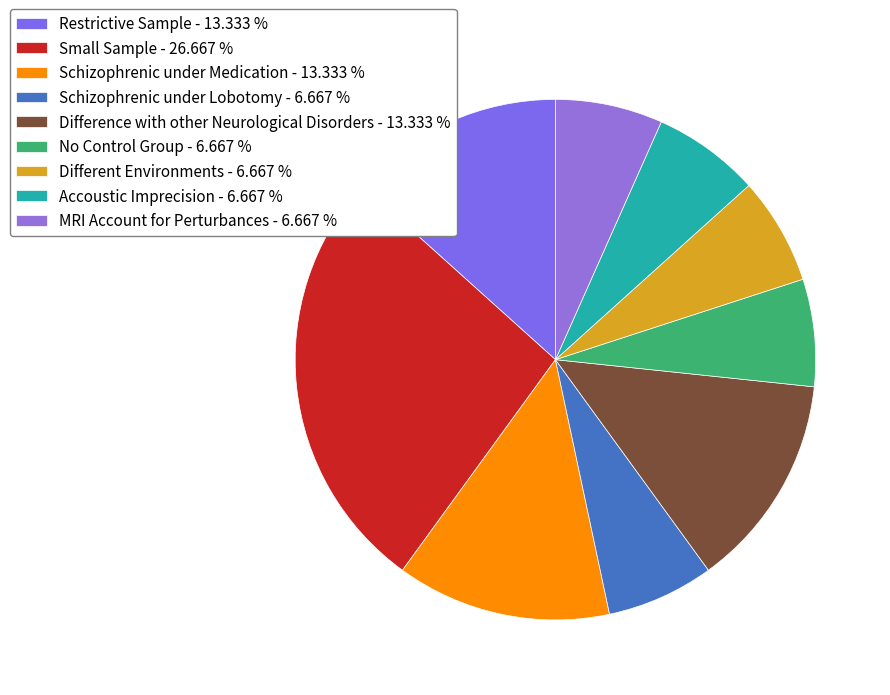

Does any single category account for the majority?

No